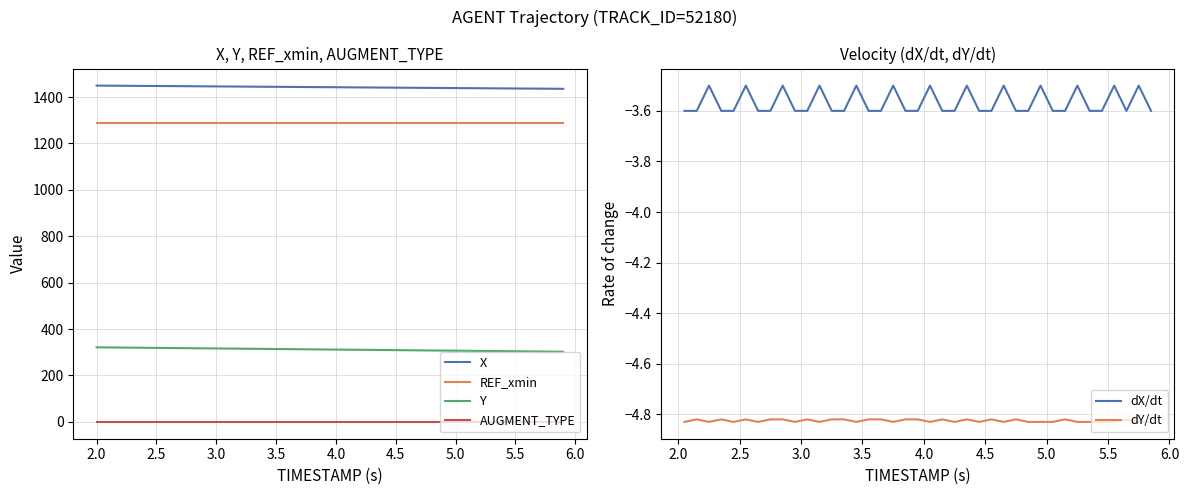

The value of X at 2.0 is 380.0. True or false?

False